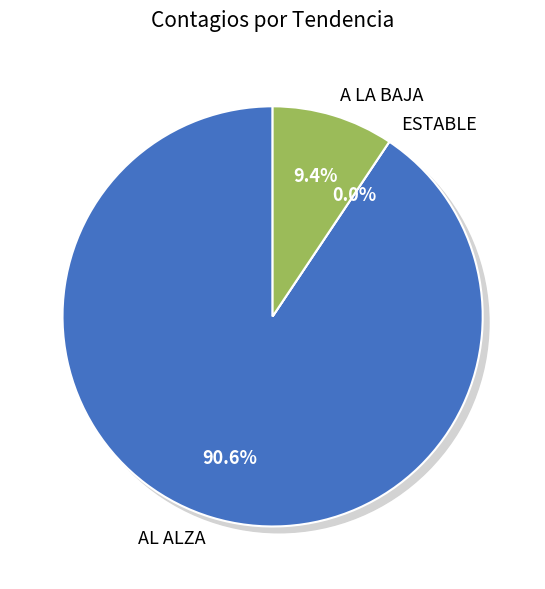

What is the change in value from AL ALZA to ESTABLE?

-29